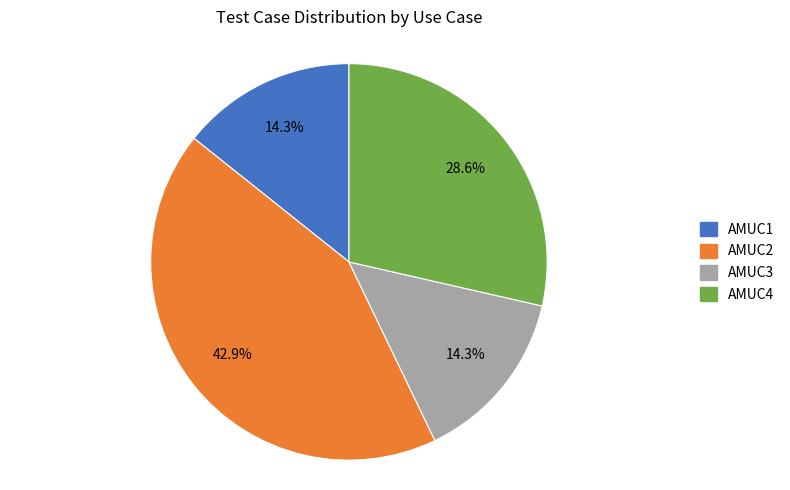

What percentage is the AMUC4 slice, to the nearest percent?

29%